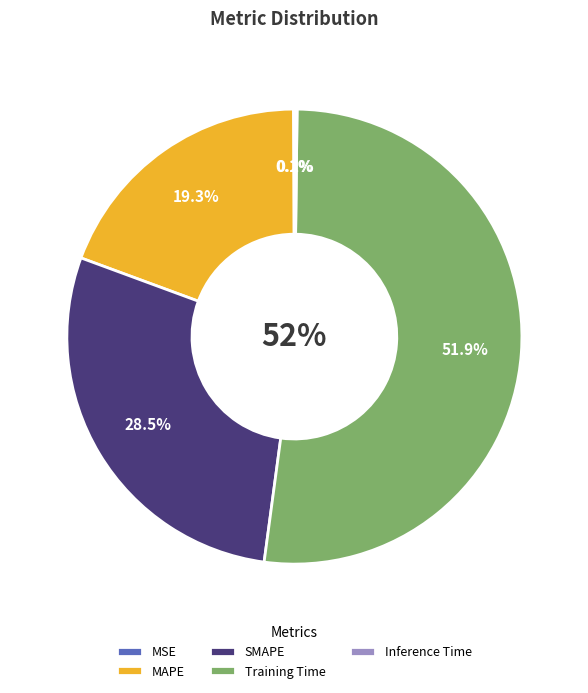

To the nearest percent, what portion does MAPE represent?

19%